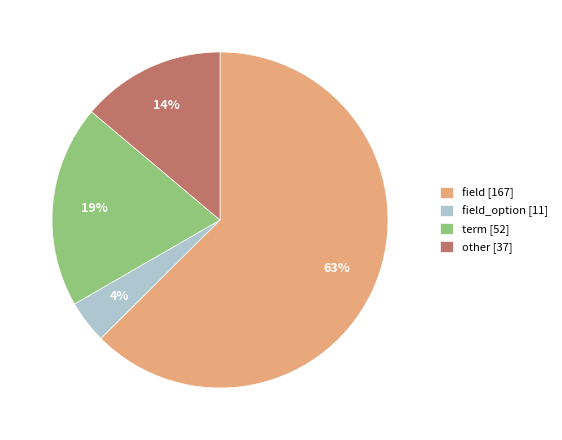

Which slice is the largest?

field [167]